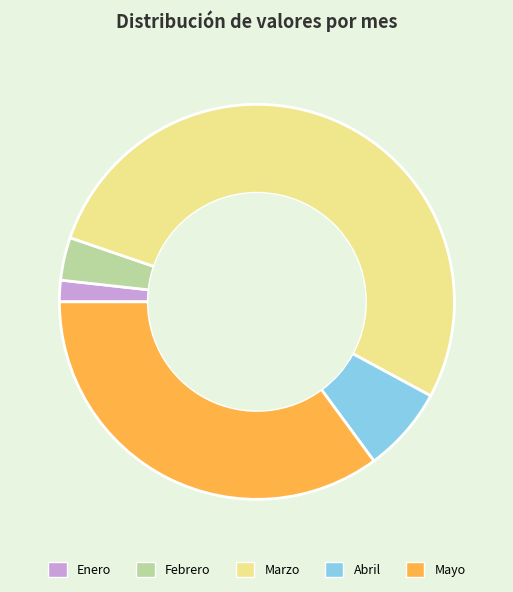

Approximately how many times larger is the value at Mayo compared to Marzo?

0.7